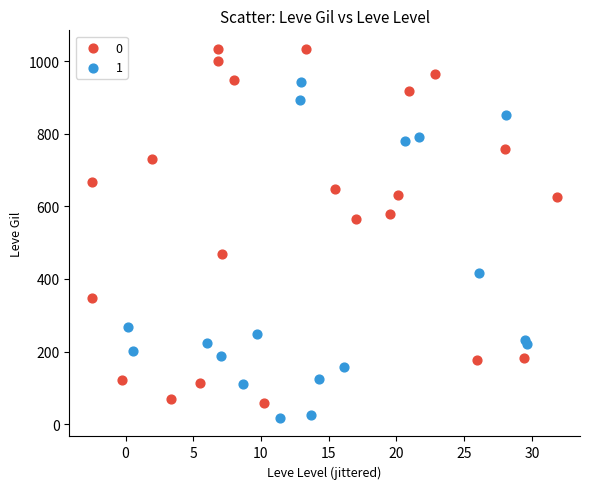

What are all the series names shown in the legend?

0, 1